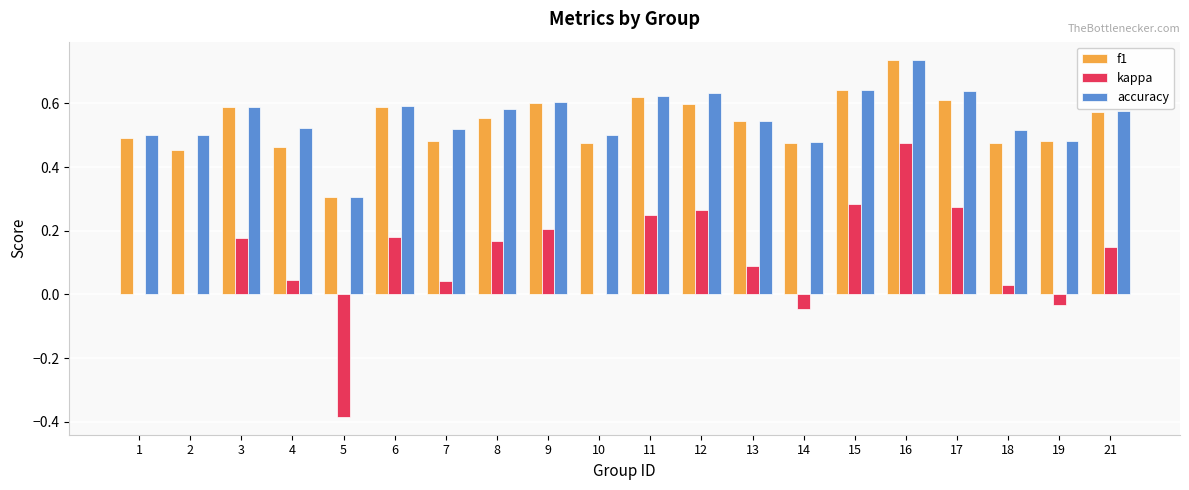

What is the sum of the f1 values at 10 and 13?

1.0